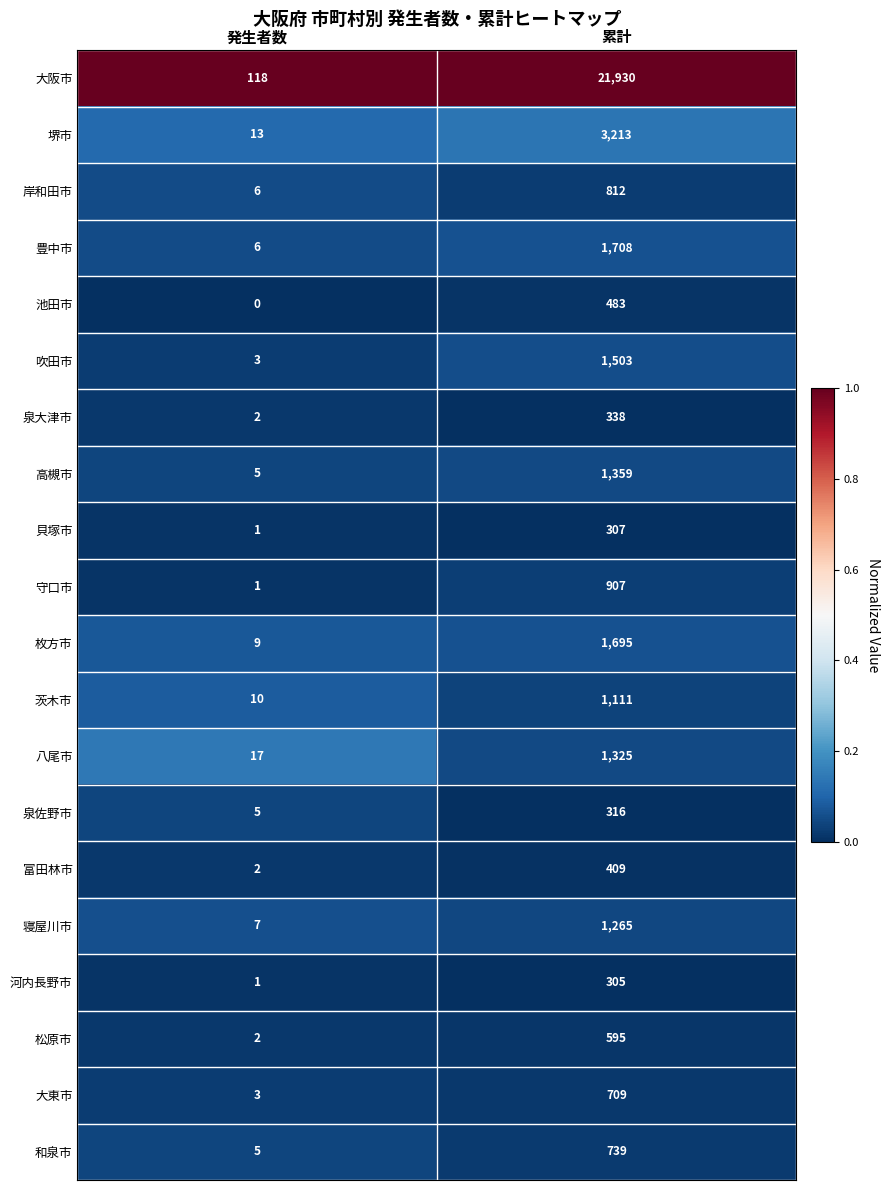

The value of 松原市 at 発生者数 is 3. True or false?

False